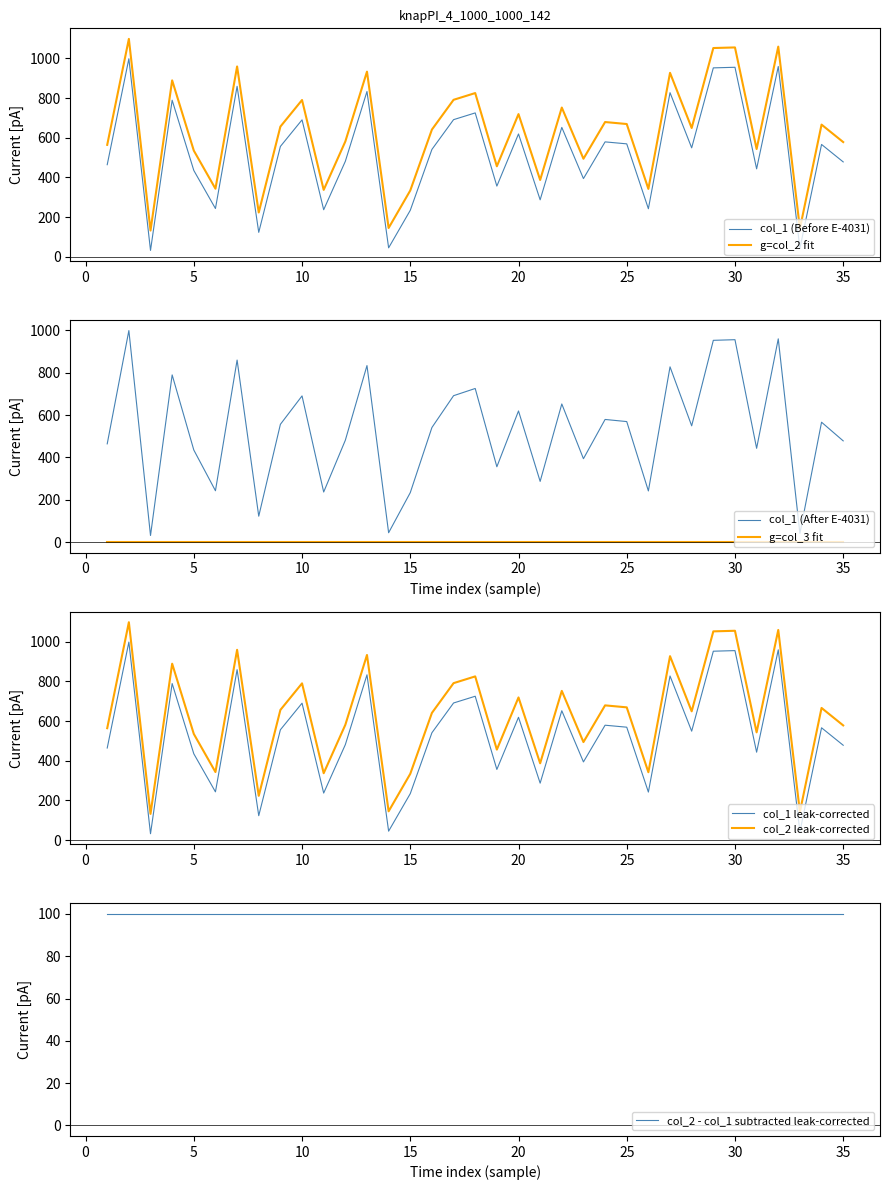

In col_1, how many points are lower than both neighbors (excluding endpoints)?

12